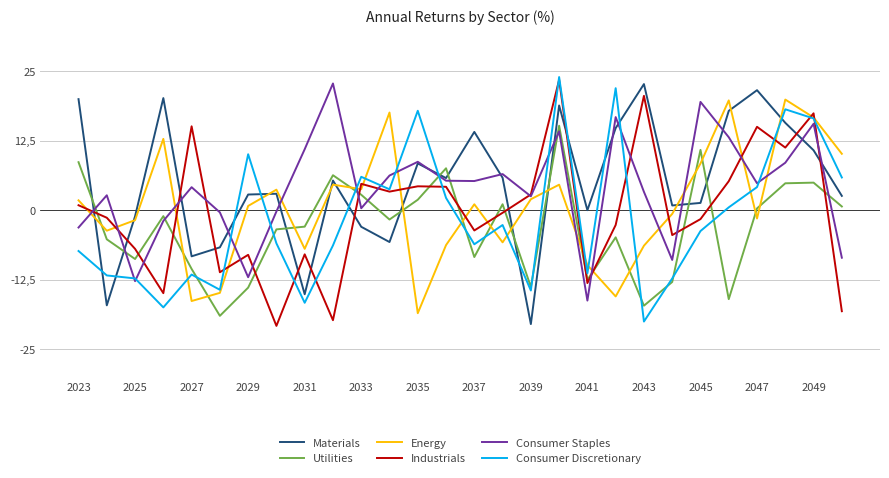

What are all the series names shown in the legend?

Materials, Utilities, Energy, Industrials, Consumer Staples, Consumer Discretionary